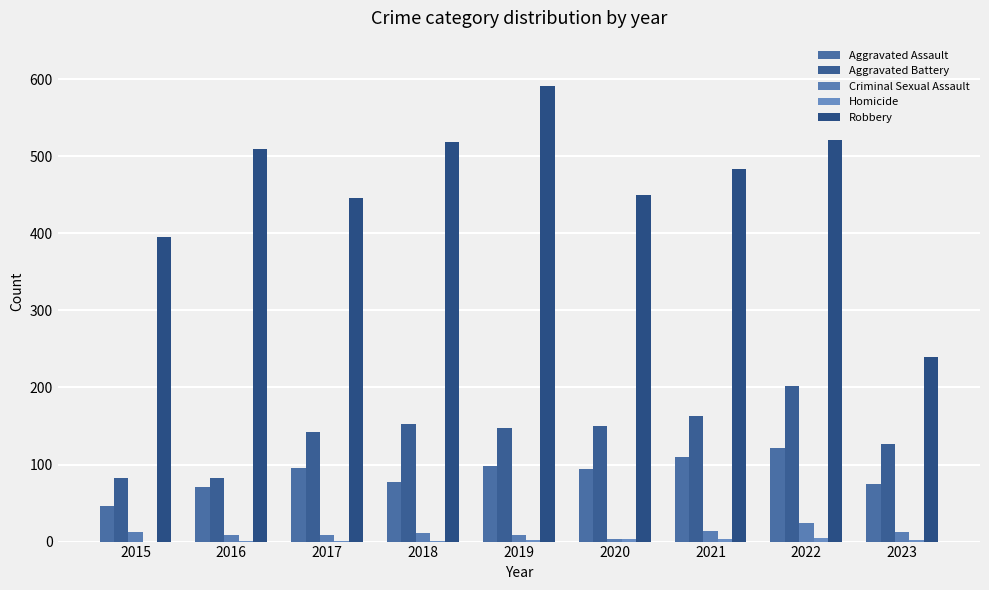

Is the value of Robbery at 2021 greater than the value of Criminal Sexual Assault at 2017?

Yes